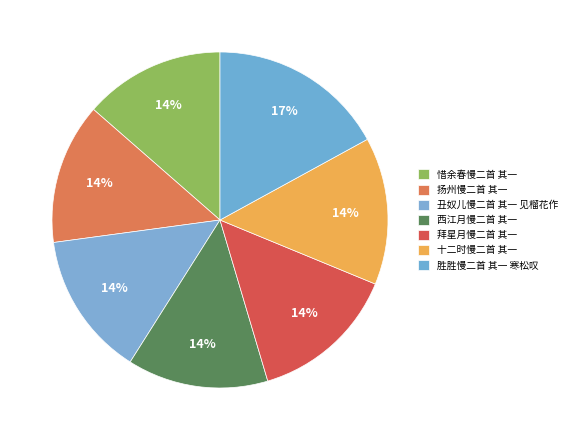

Which category has the biggest portion of the pie?

胜胜慢二首 其一 寒松叹